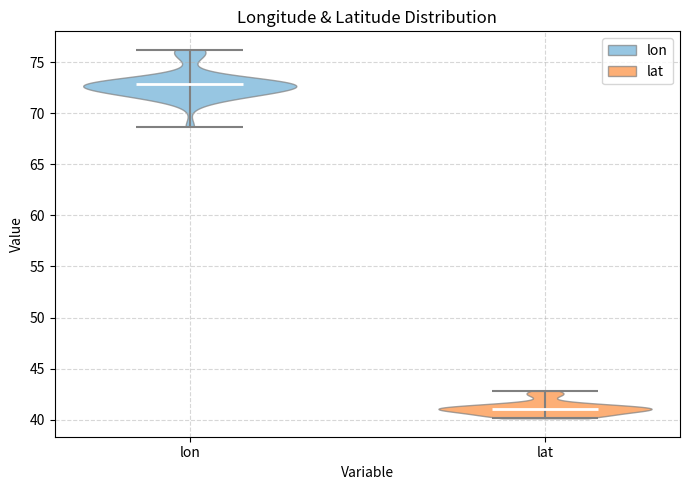

Reading left to right, read every violin against the y-axis: where its median line is, and the lowest and highest points it reaches. The values are not printed on the chart, so give them approximately, as read against the axis.

lon: median line 73.0, lowest point 68.5, highest point 76.0
lat: median line 41.0, lowest point 40.0, highest point 43.0